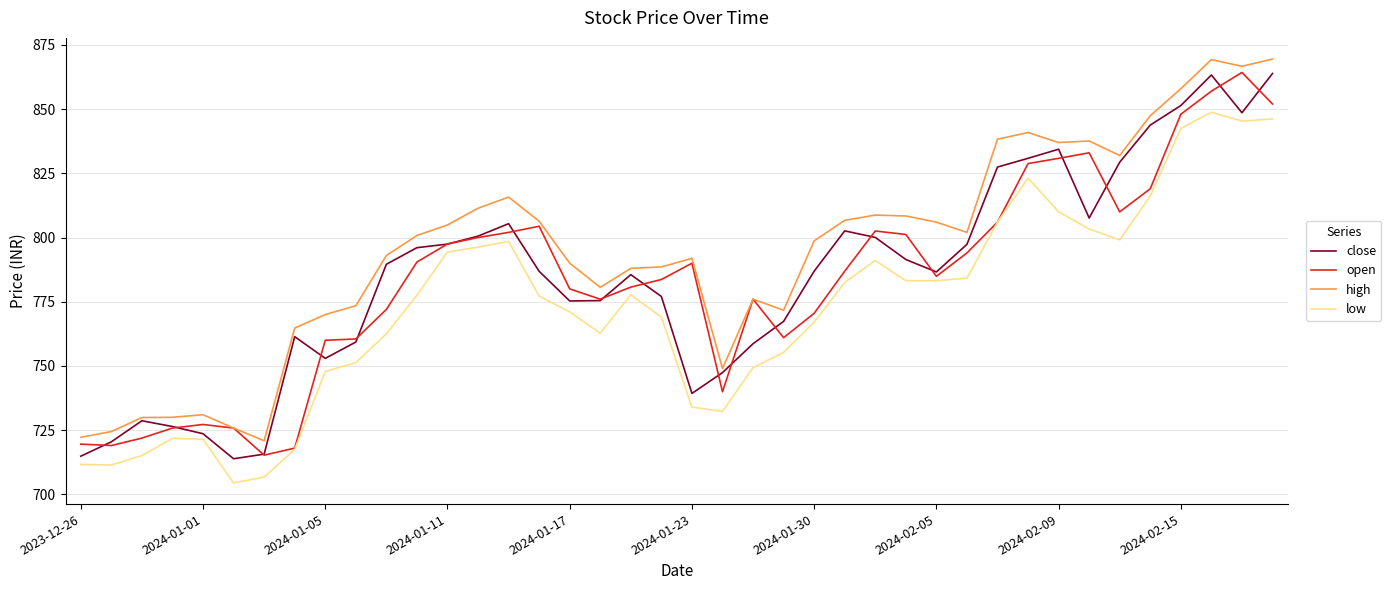

True or false: high and low cross at least once.

False